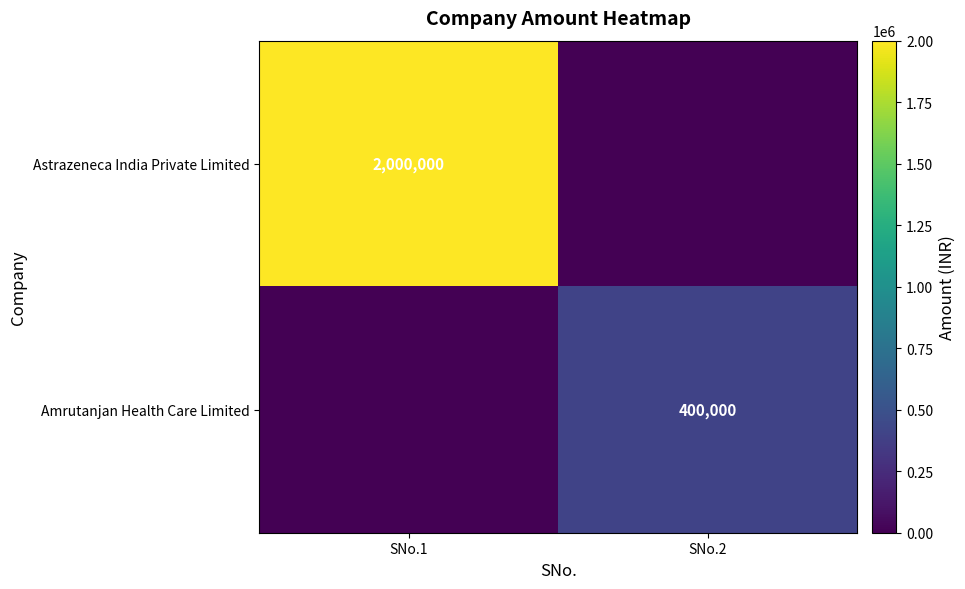

At which category does the chart reach its minimum across all series?

SNo.2